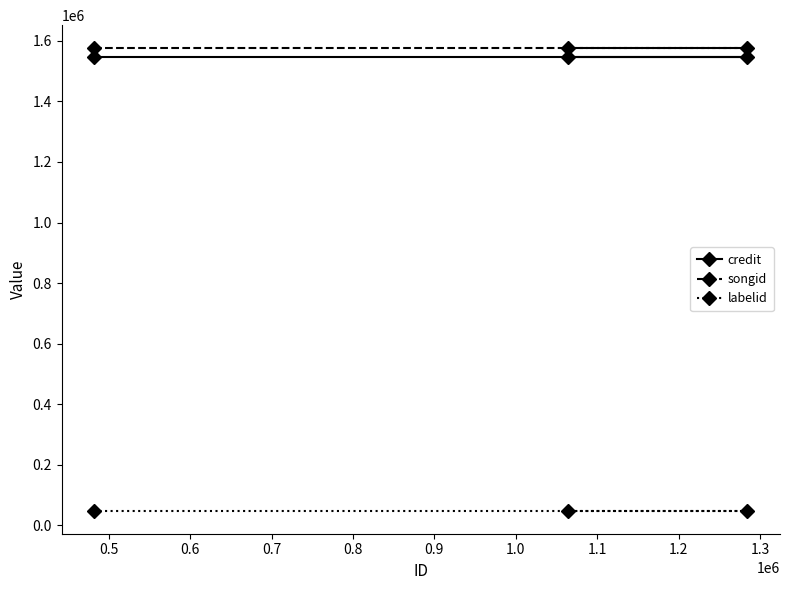

What is the maximum value for labelid?

48120